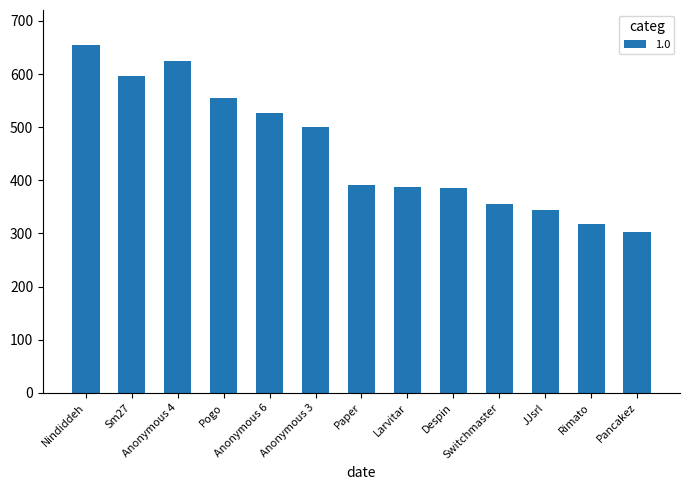

True or false: the data shows 318 at Rimato.

True